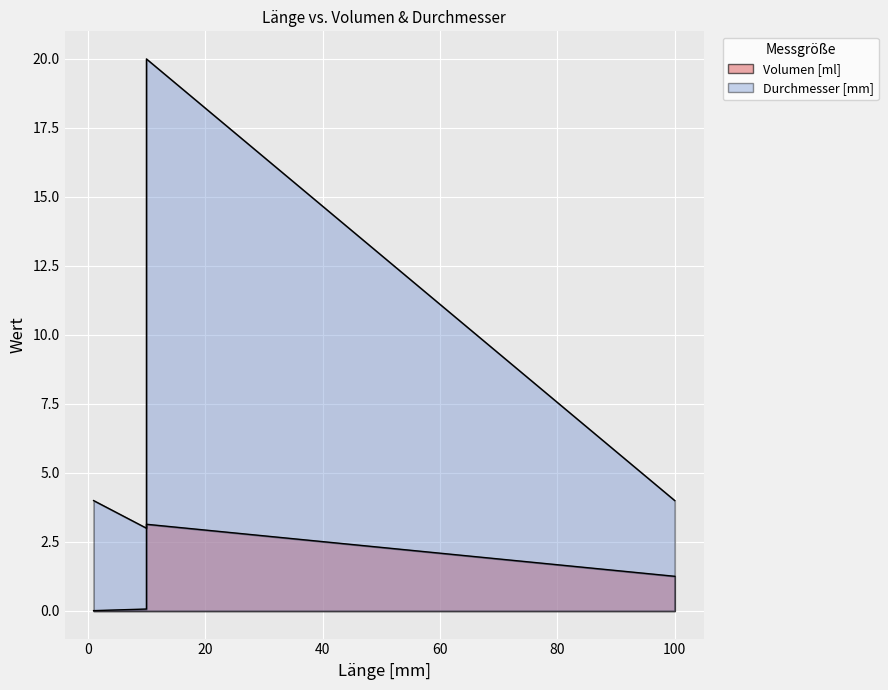

How many lines are shown in the chart?

2